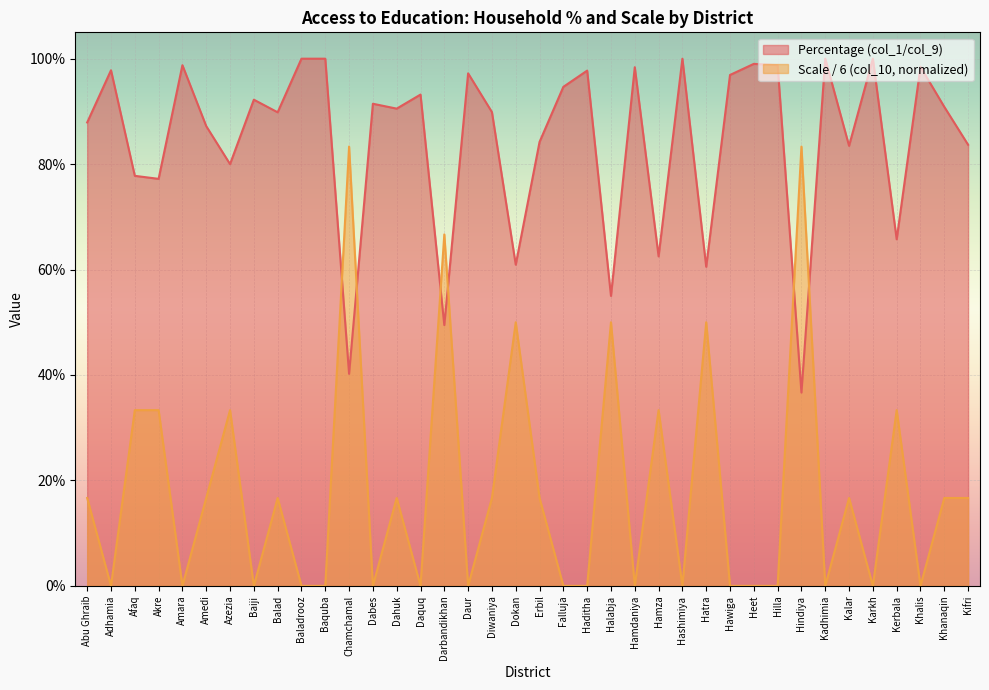

What is the sum of the Percentage (col_1/col_9) values at Kalar and Falluja?

1.8